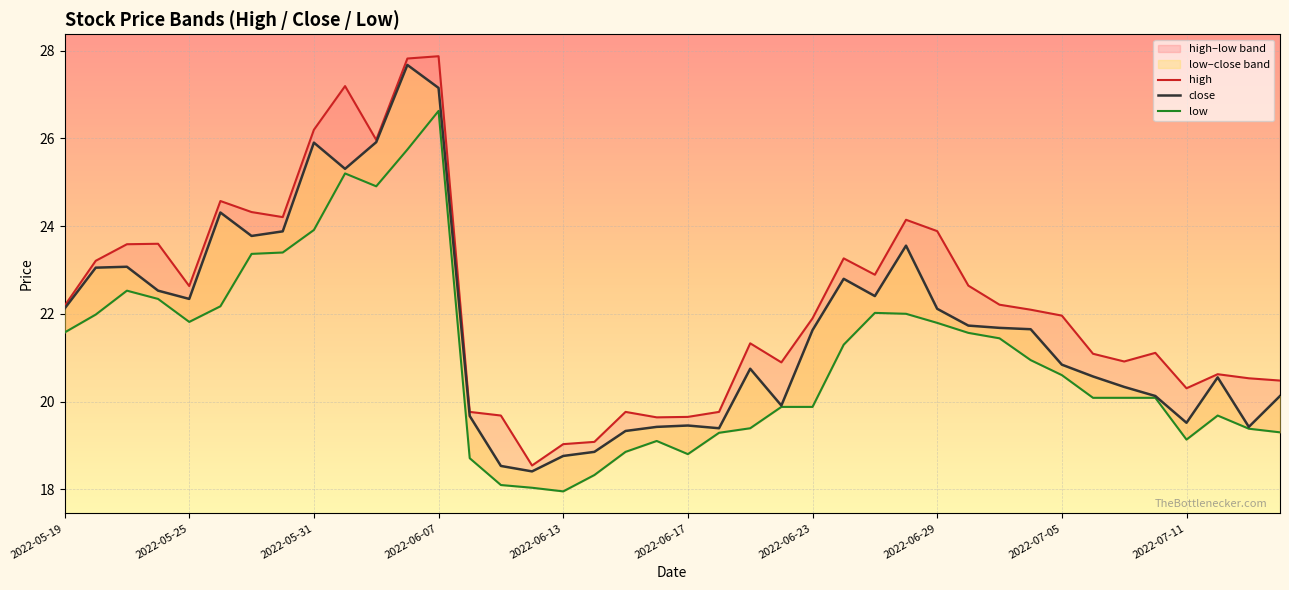

What is the average value of the high series?

22.3